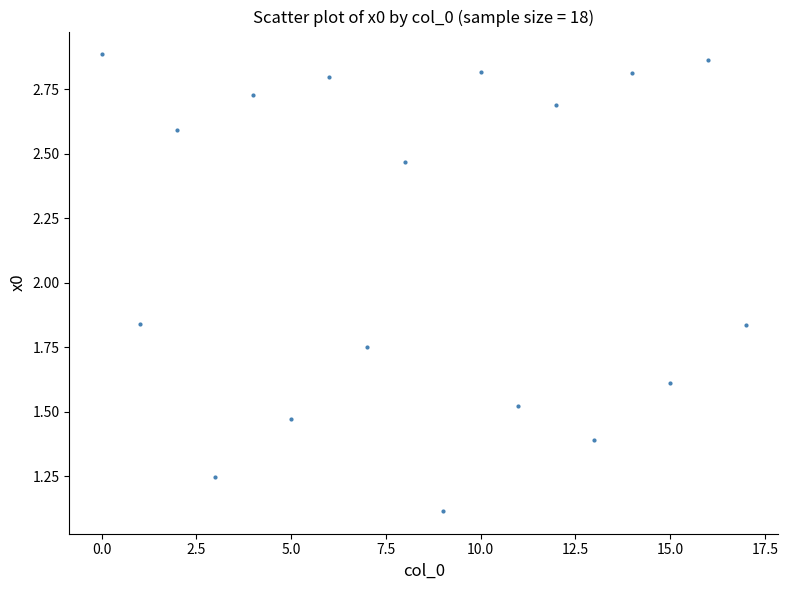

What Y value in the scatter plot is closest to 1?

1.1